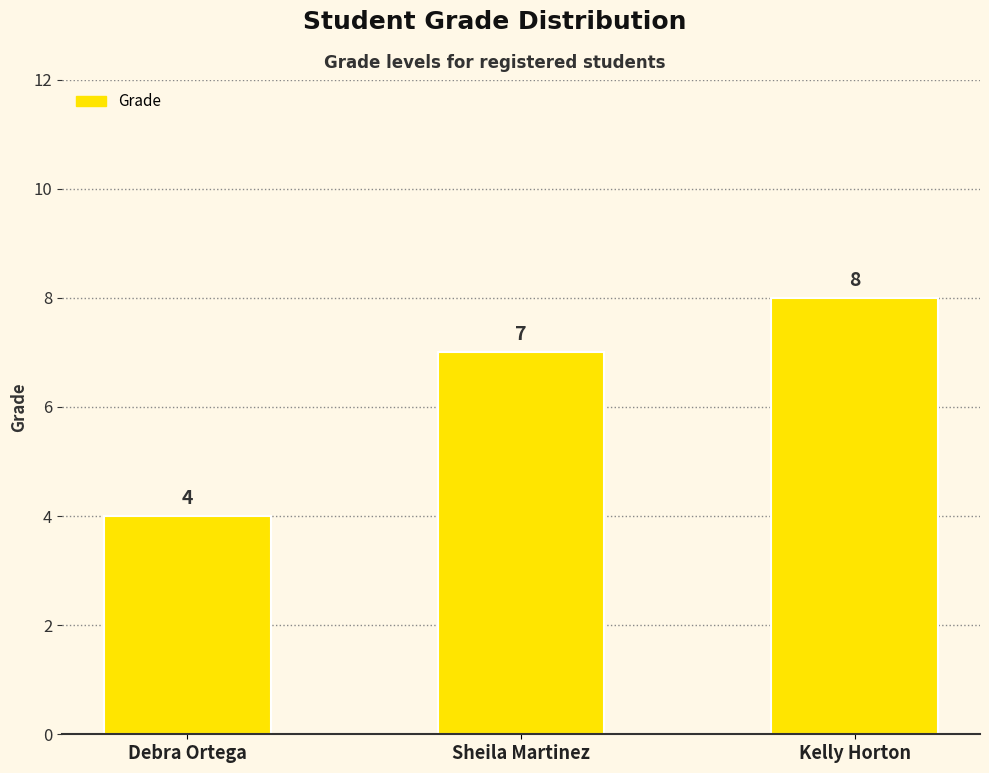

At which label is the value closest to 6?

Sheila Martinez